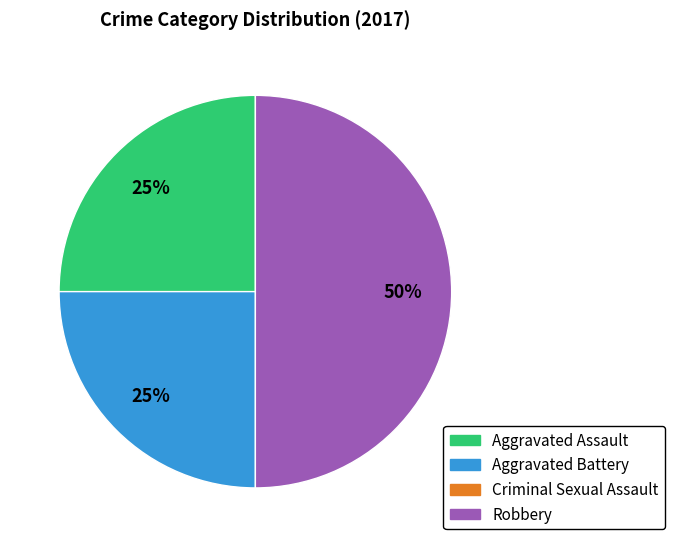

To the nearest percent, what is the average slice percentage?

33%